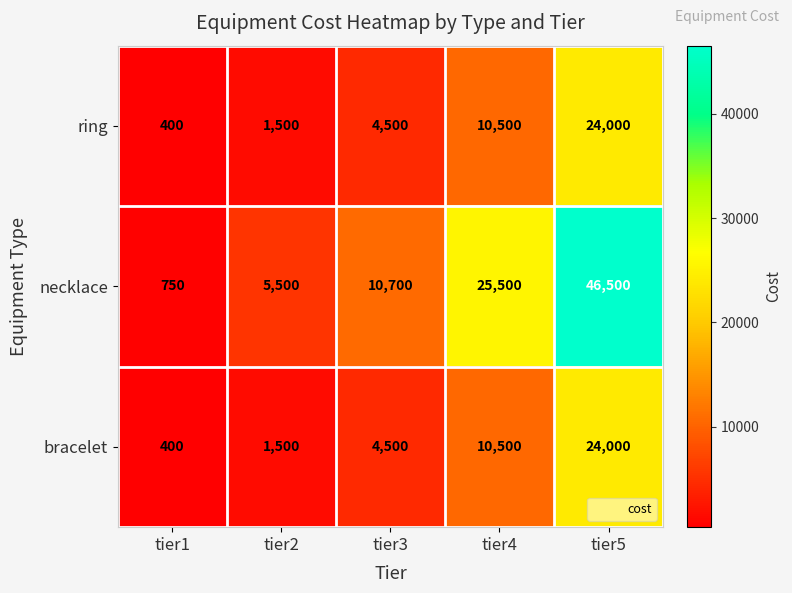

Reading left to right, what are all the values shown in this chart?

ring: tier1=400	tier2=1500	tier3=4500	tier4=10500	tier5=24000
necklace: tier1=750	tier2=5500	tier3=10700	tier4=25500	tier5=46500
bracelet: tier1=400	tier2=1500	tier3=4500	tier4=10500	tier5=24000